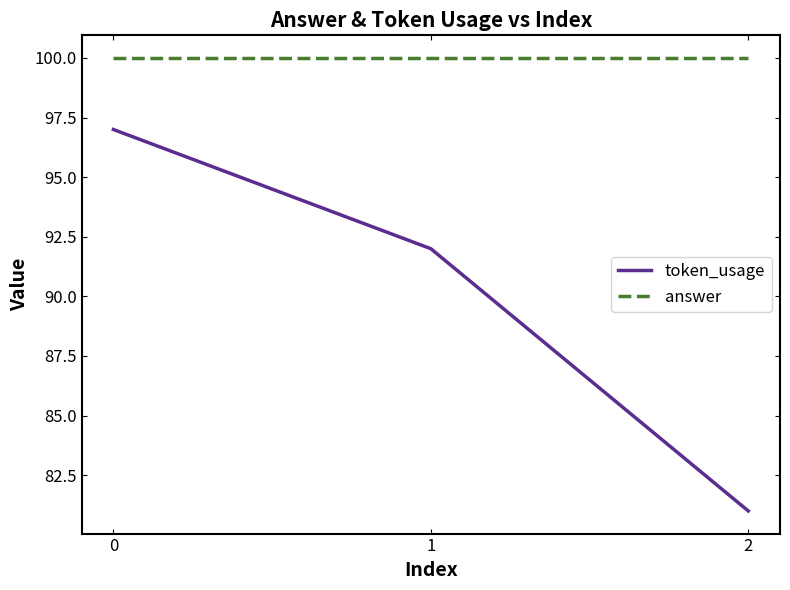

Is it true that answer equals 164 at 1?

False